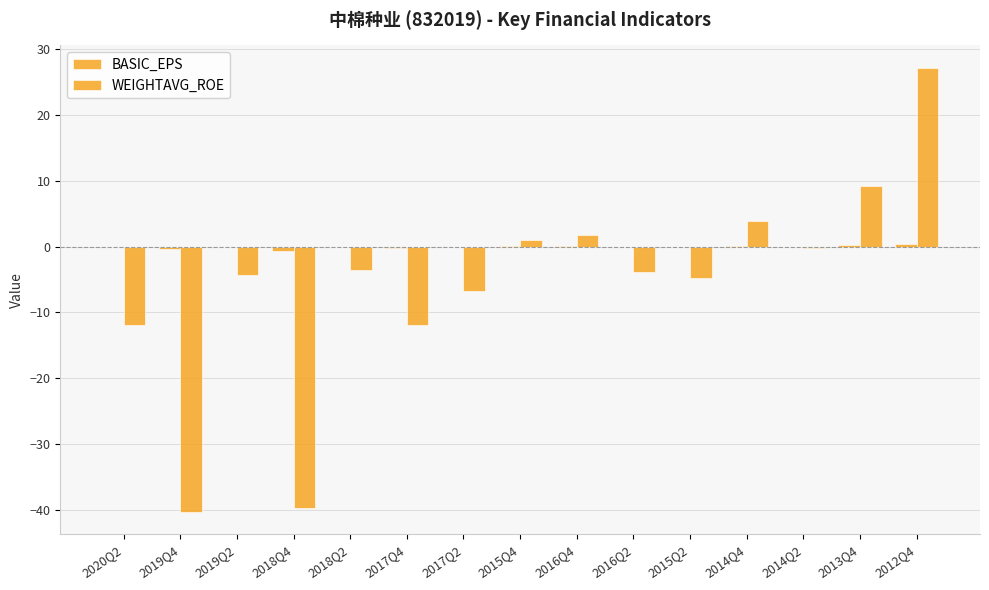

What value does the WEIGHTAVG_ROE series have at 2014Q4?

3.9